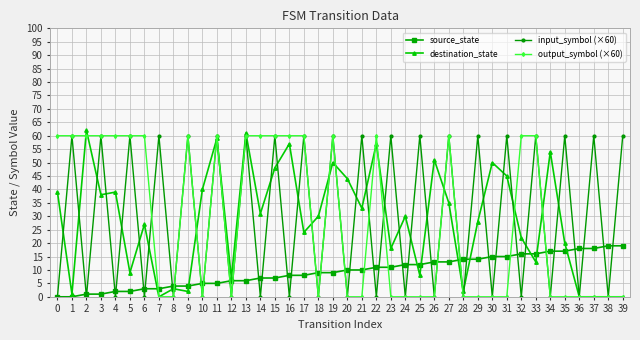

How many lines are shown in the chart?

4